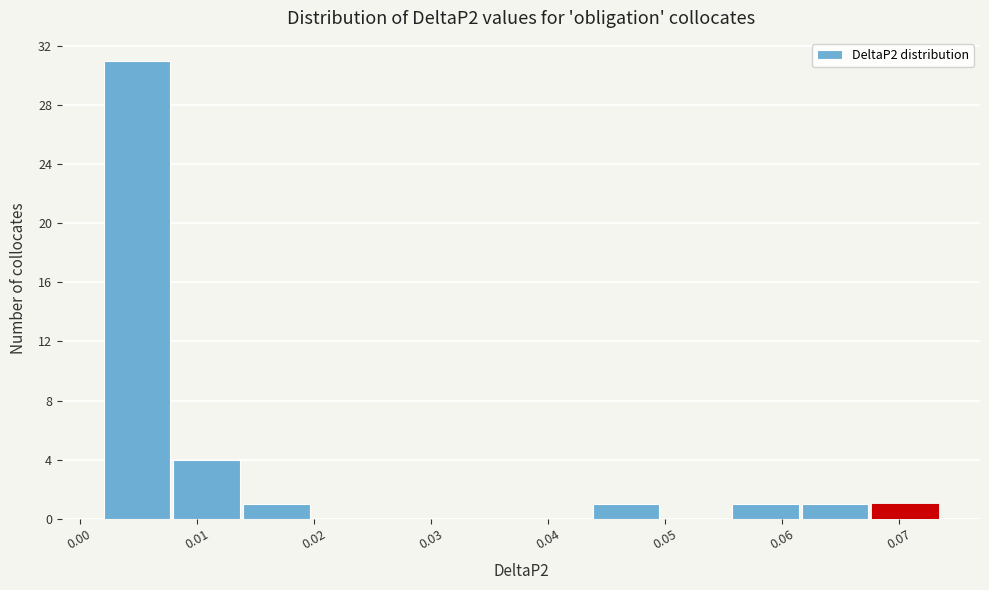

Over which range of the x-axis is the bar tallest?

0.002 to 0.008